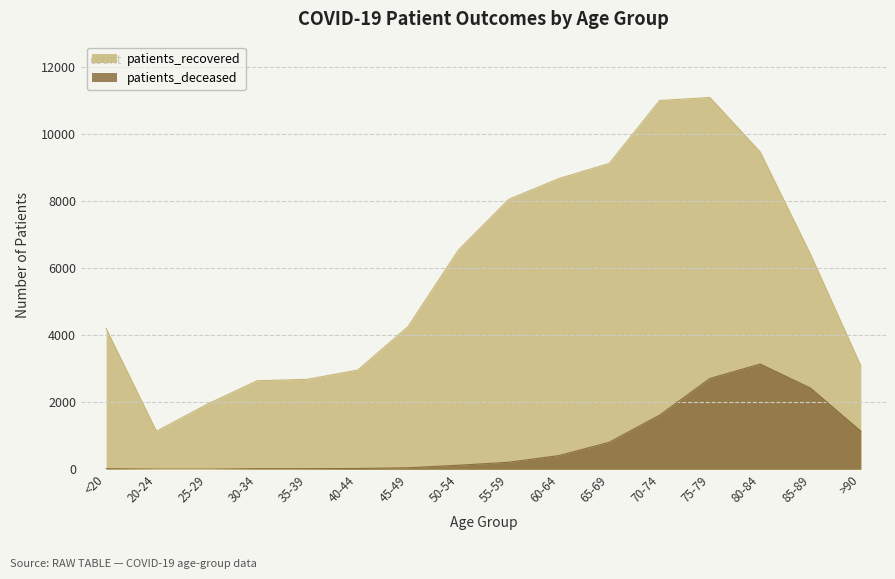

Is it true that patients_deceased equals 1030 at 80-84?

False